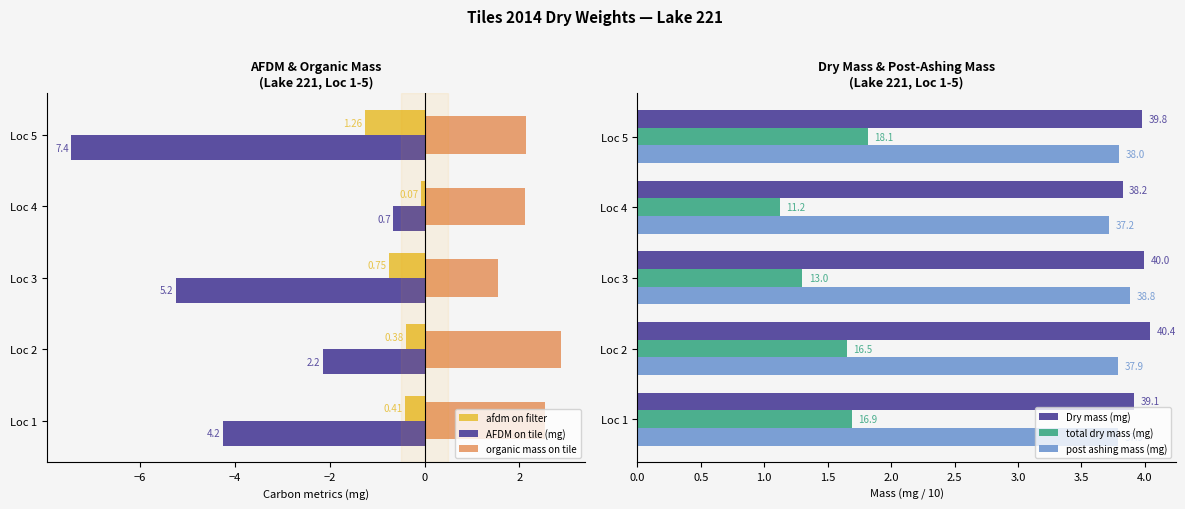

How many bars are there in total?

30